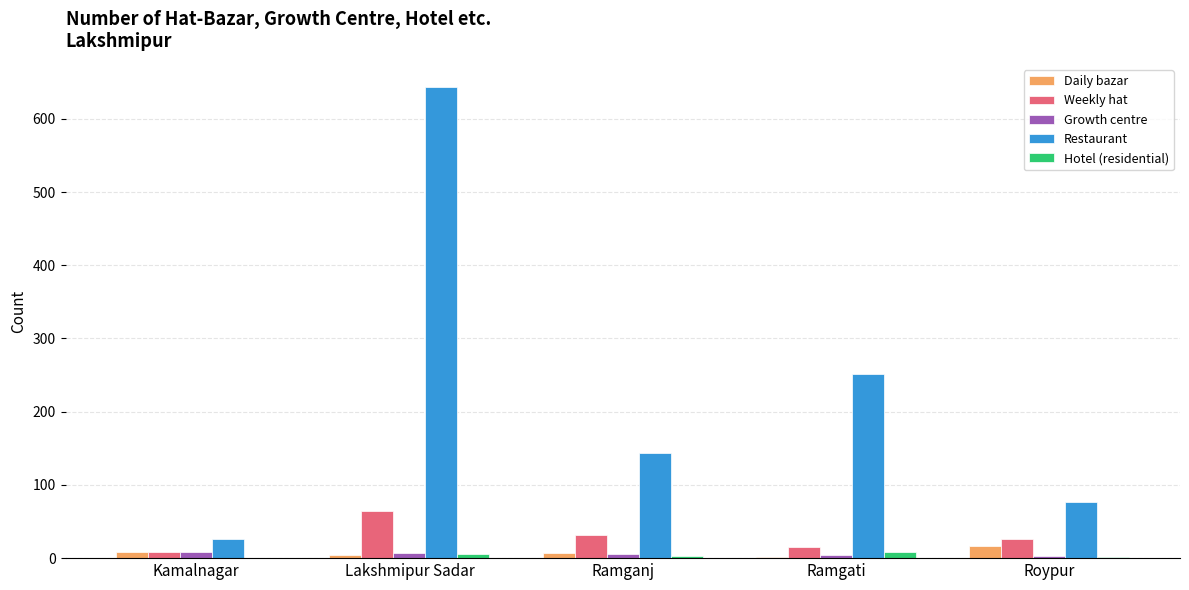

Between Ramgati and Roypur, which series saw the biggest shift?

Restaurant